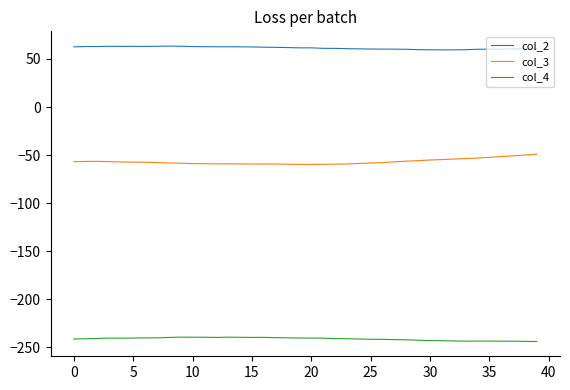

What is the minimum value for col_2?

59.4